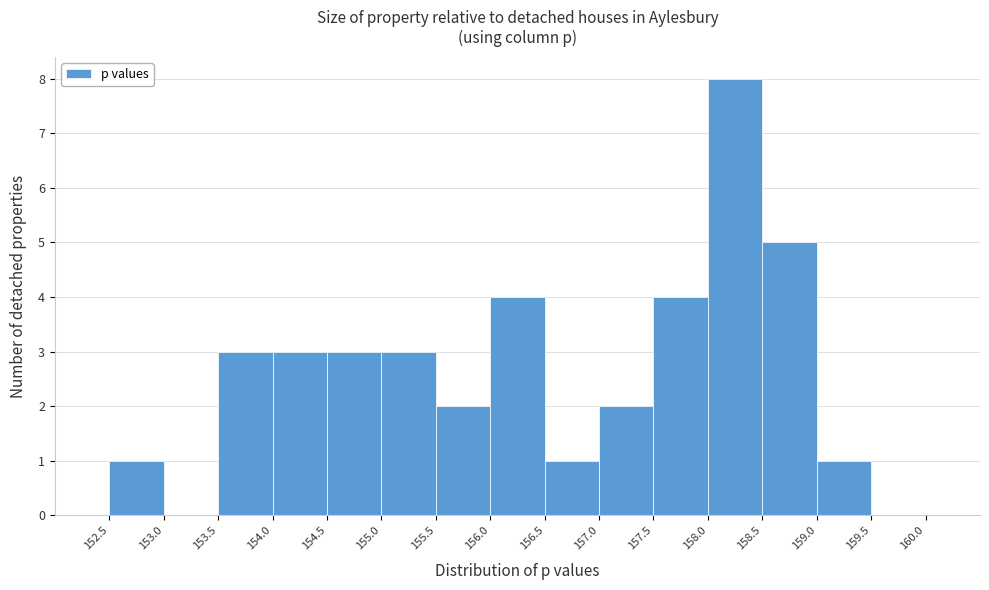

Which range on the x-axis has the tallest bar?

158.0 to 158.5